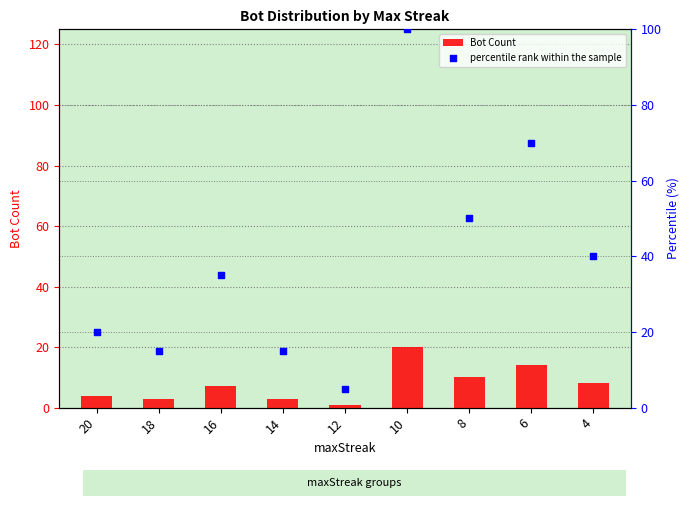

At how many categories does at least one series exceed 61?

2